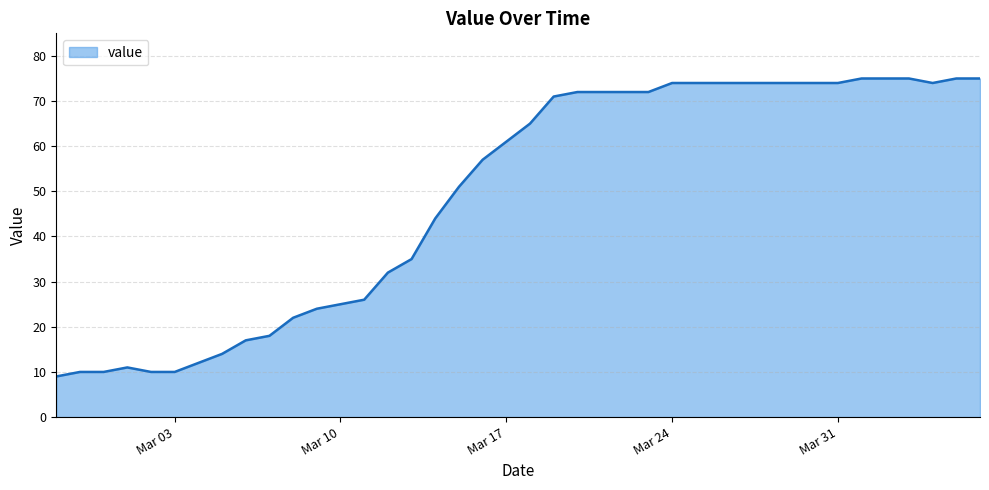

What is the maximum value shown in the chart?

75